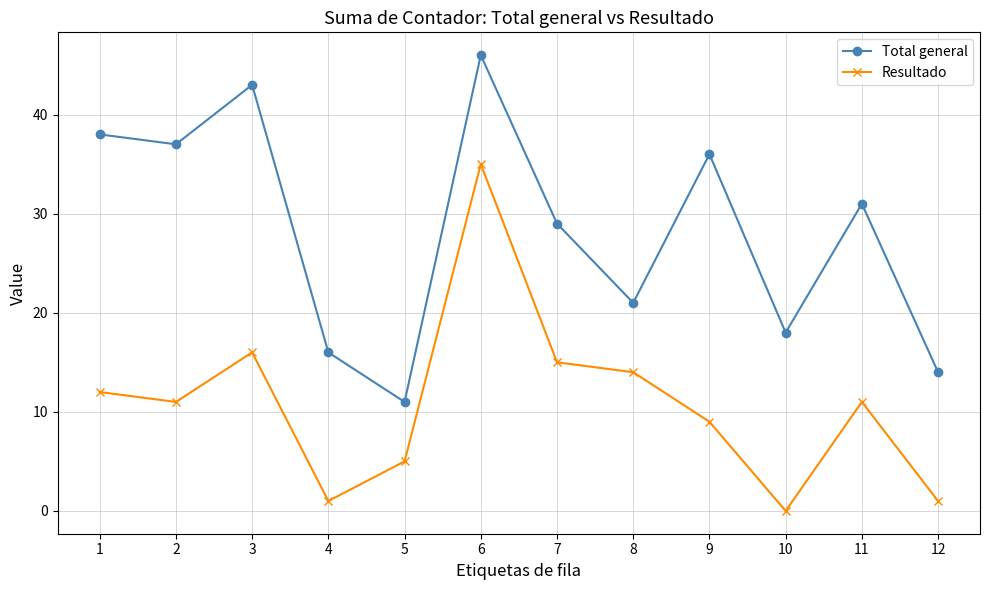

Count the number of categories in the chart.

12